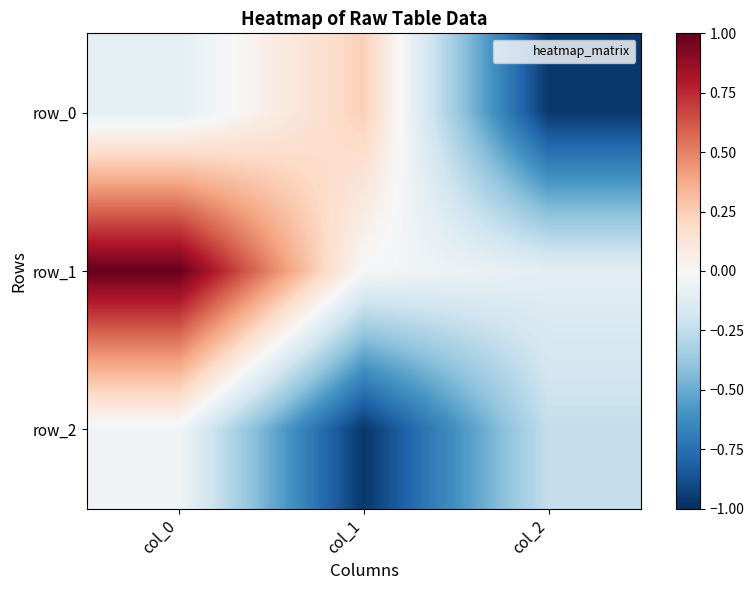

What is the sum of the row_1 values at col_0 and col_2?

0.9